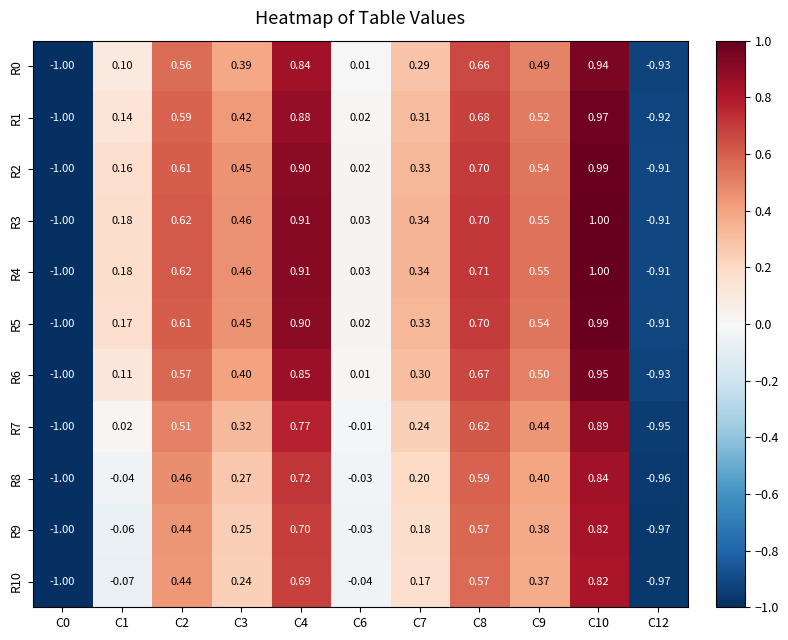

Is the value of R4 at C0 greater than the value of R8 at C2?

No